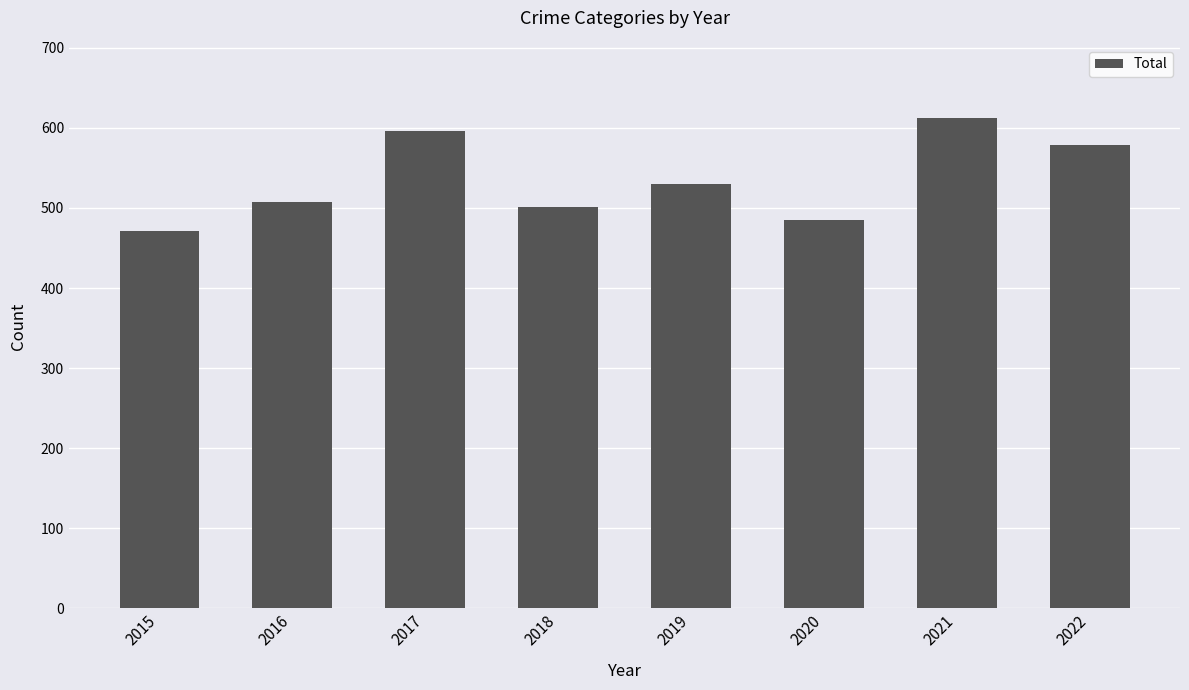

Rank the categories by value from lowest to highest.

2015, 2020, 2018, 2016, 2019, 2022, 2017, 2021